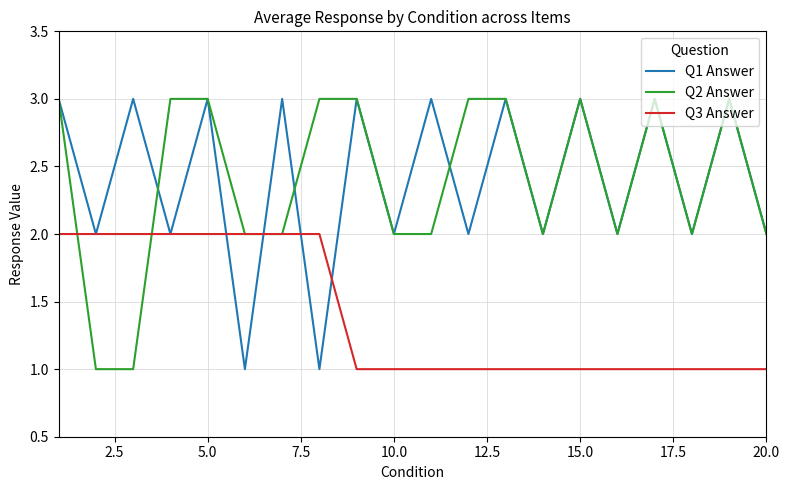

What are all the series names shown in the legend?

Q1 Answer, Q2 Answer, Q3 Answer